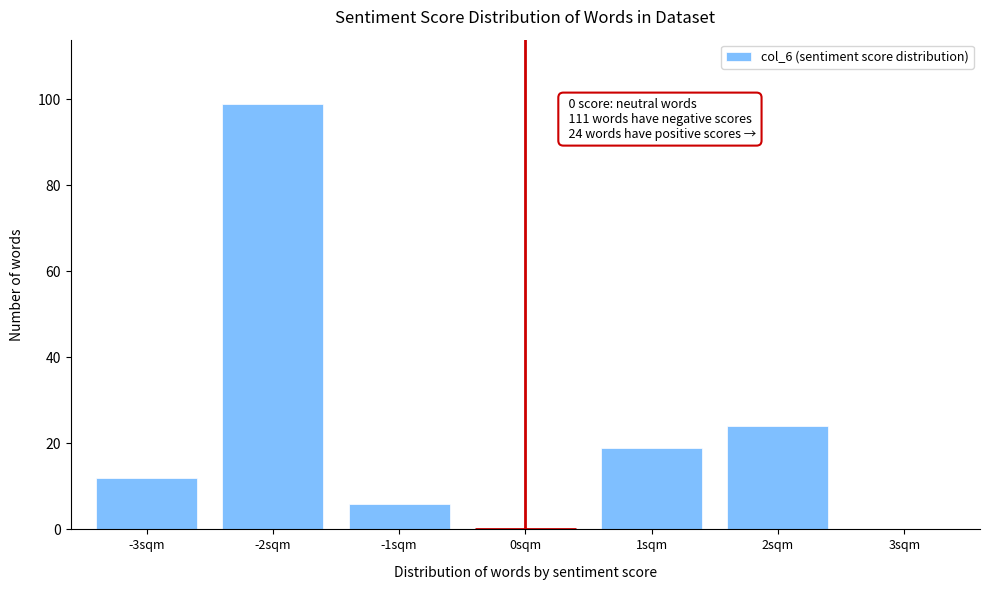

Reading right to left, extract all data points from this chart.

3sqm=0	2sqm=24	1sqm=19	0sqm=0	-1sqm=6	-2sqm=99	-3sqm=12